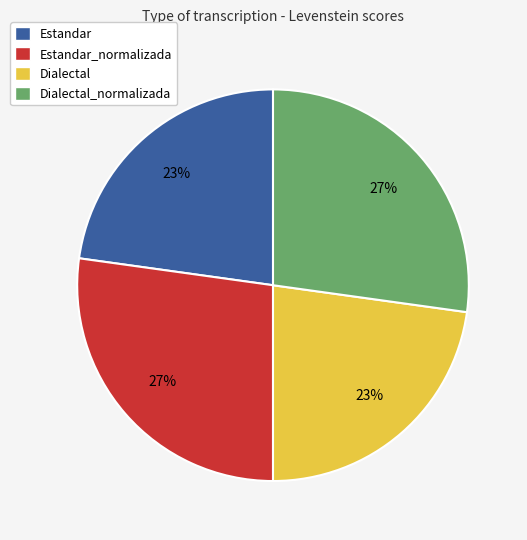

Is there any slice that represents more than half of the pie?

No